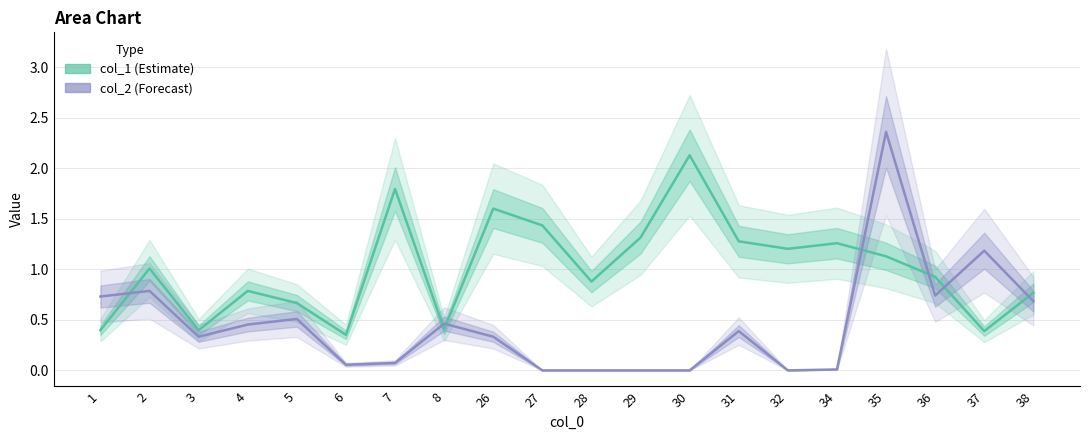

At which category is the sum across all series the highest?

35